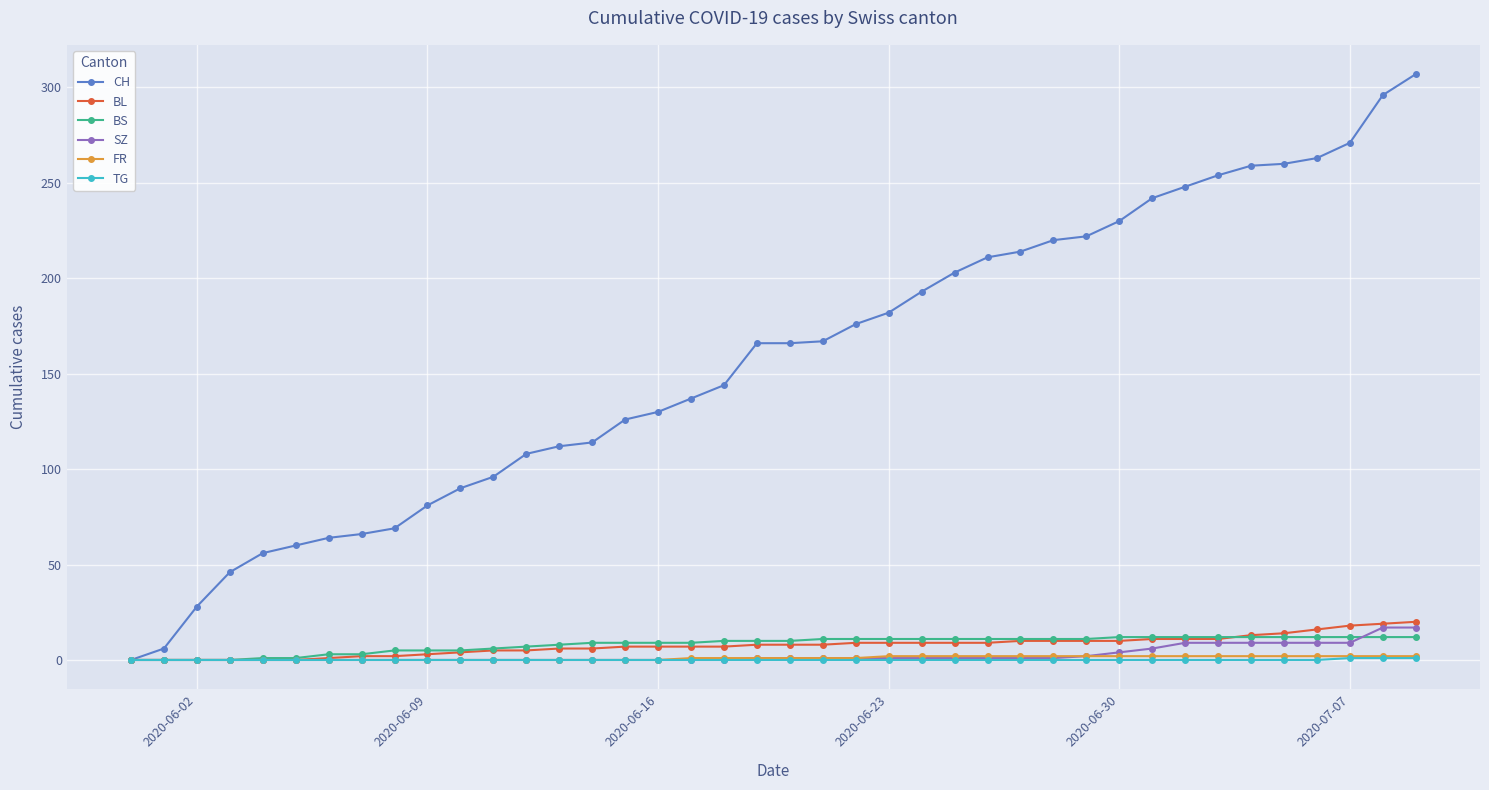

Does the chart display data point markers on the line(s)?

Yes